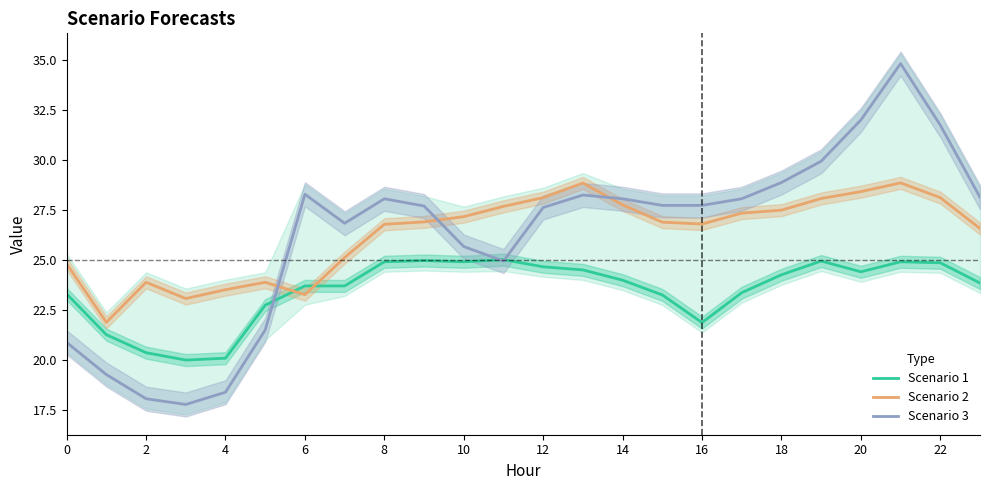

How many values in the Scenario 2 series exceed 26?

16